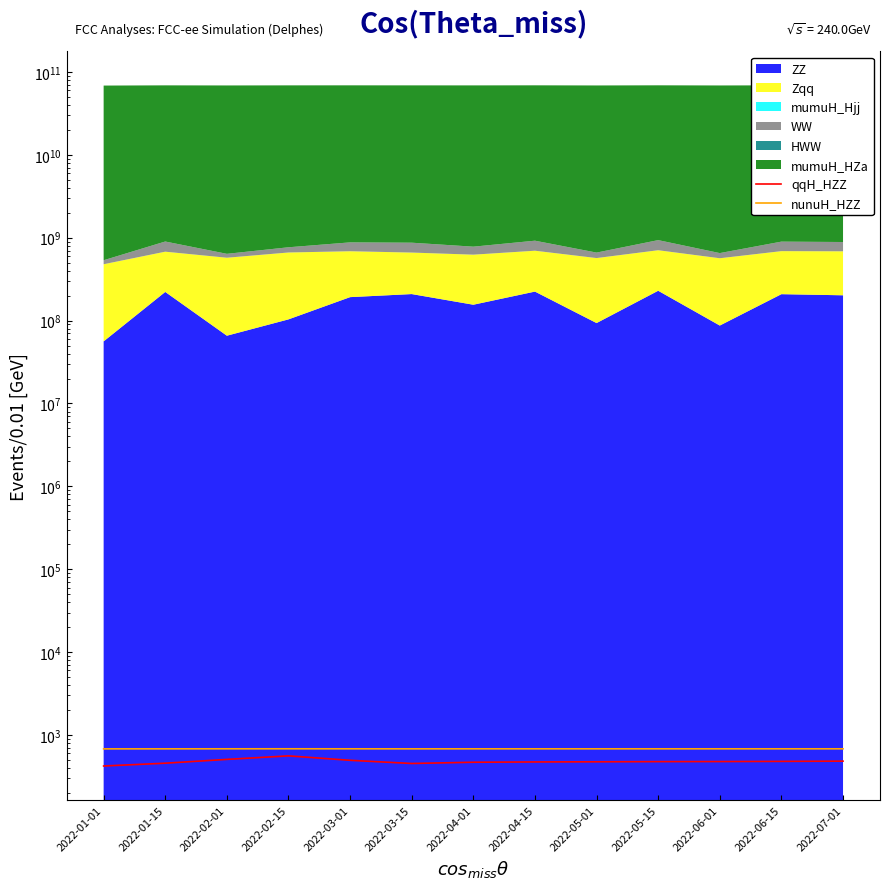

How many lines are shown in the chart?

2